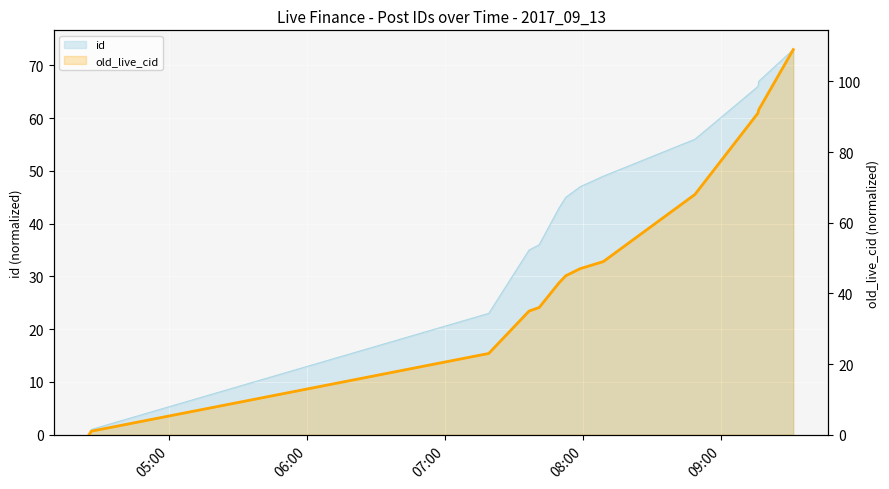

What is the change in value from 7 to 12?

+62